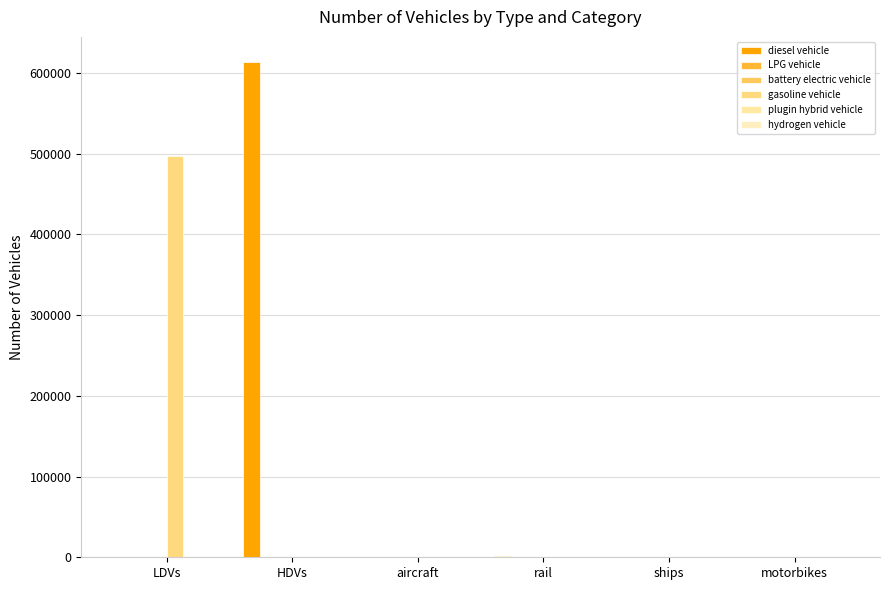

What position from the left is motorbikes?

6